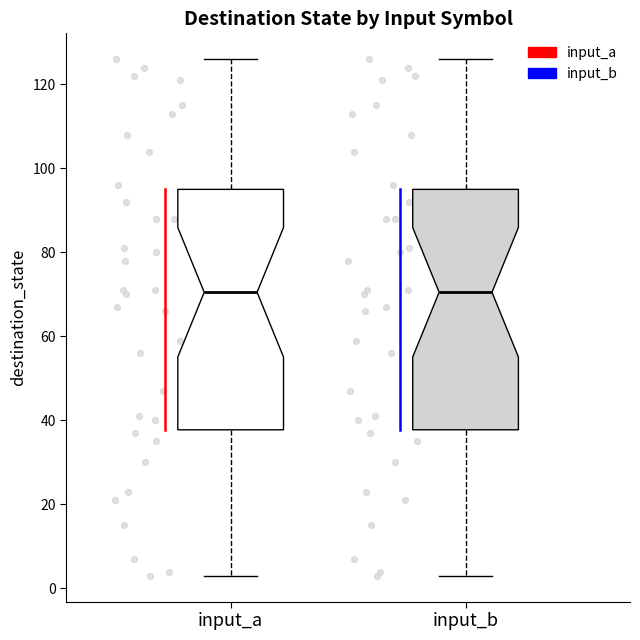

Where does the lower whisker of the box for input_b end on the y-axis? The values are not printed on the chart, so give them approximately, as read against the axis.

4